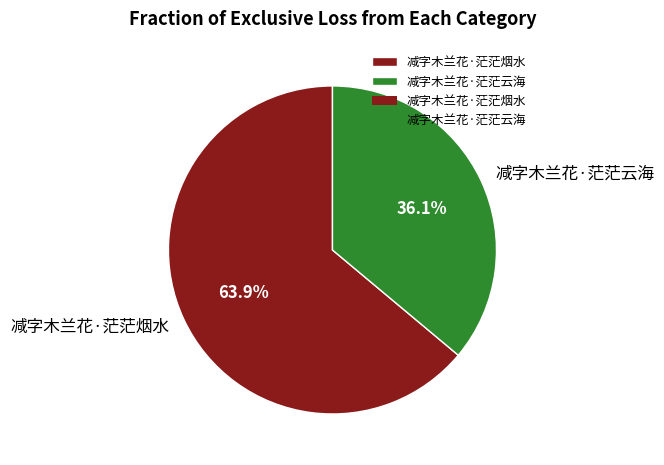

To the nearest percent, what is the average slice percentage?

50%